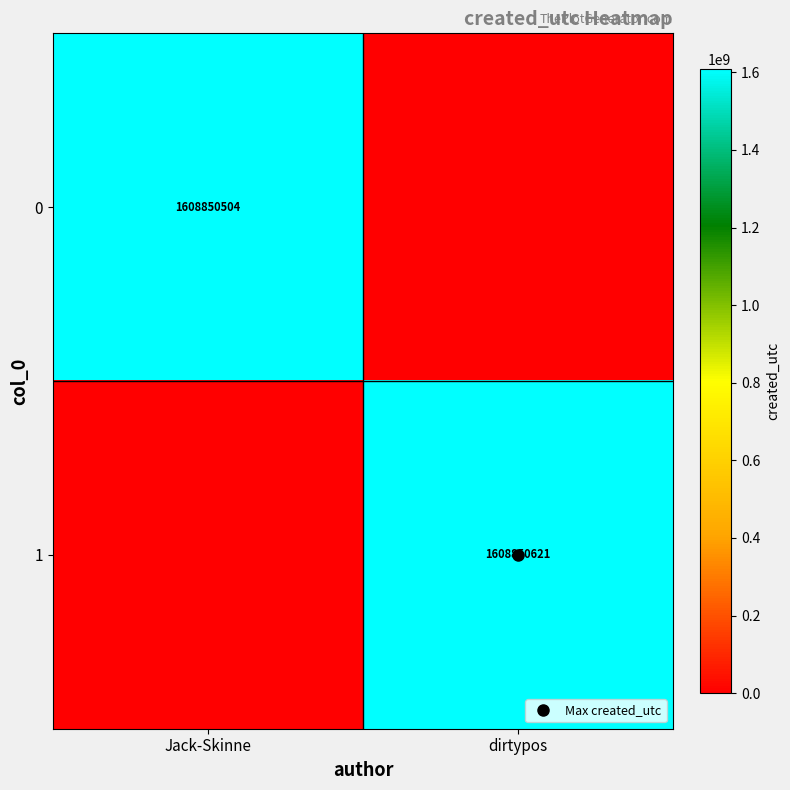

How many data points in 1 are less than 1608850621?

1